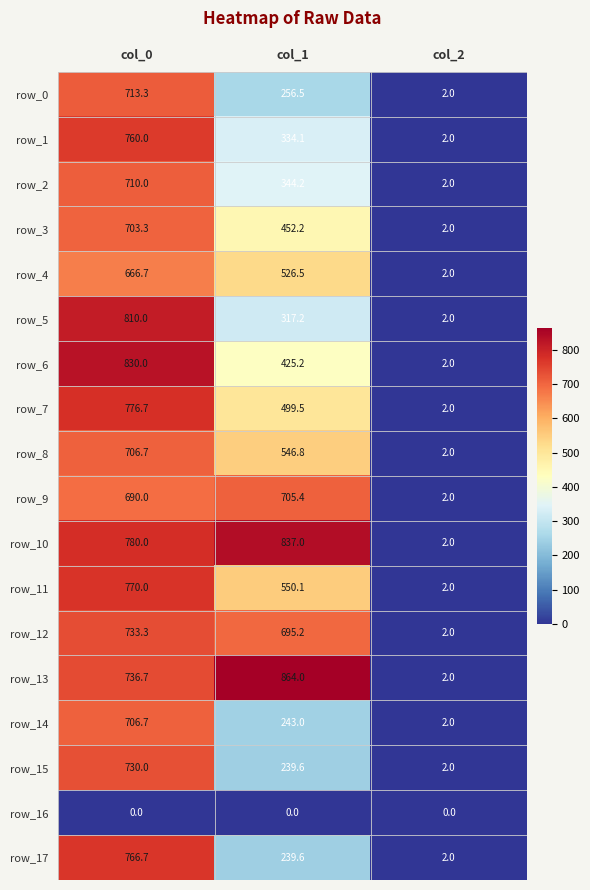

How many categories are shown in the chart?

3